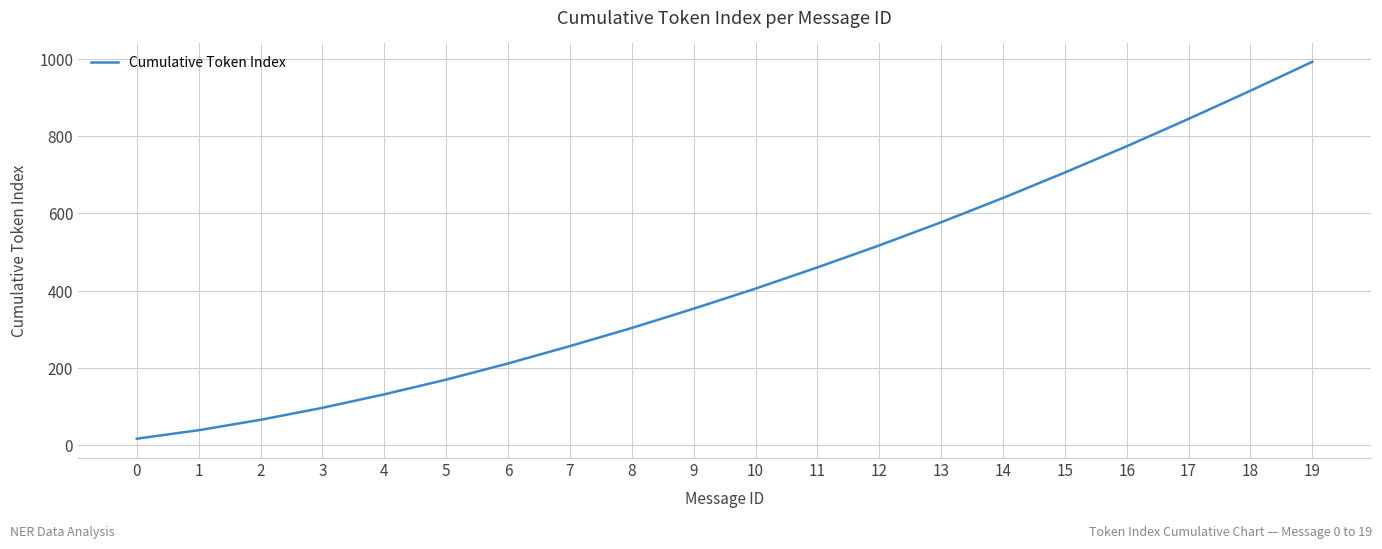

What is the greatest value displayed?

993